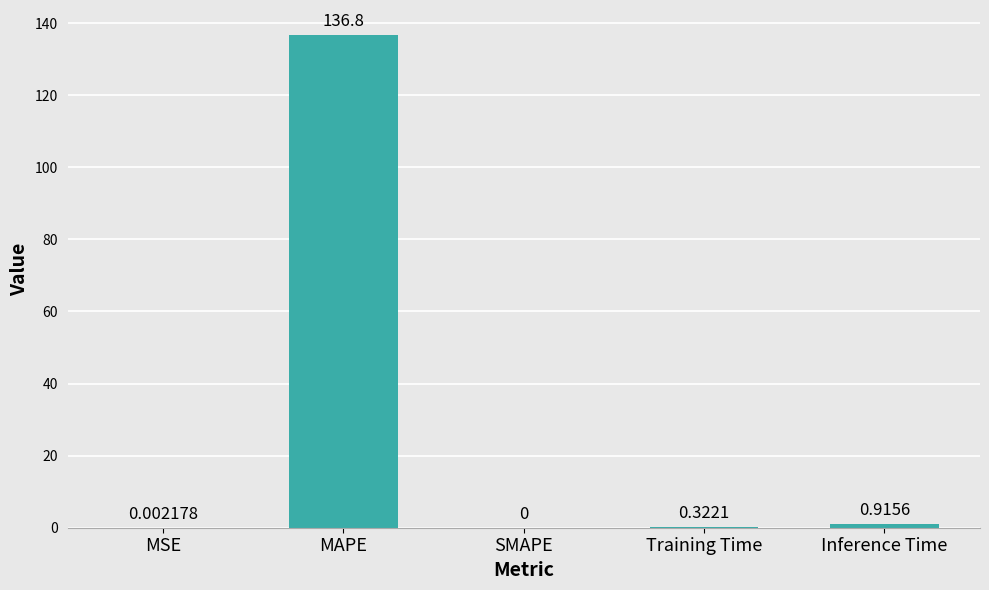

Are the bars grouped side by side (vs. stacked)?

No